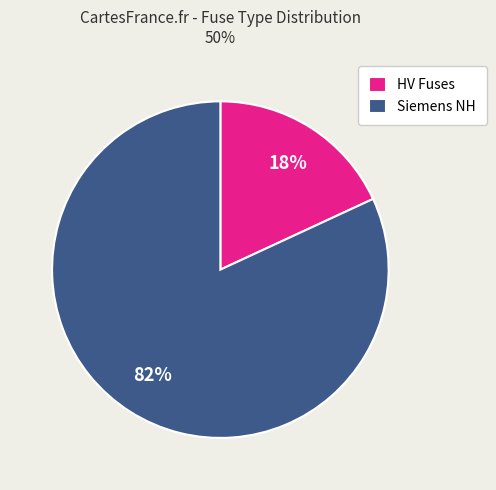

Is there any slice that represents more than half of the pie?

Yes